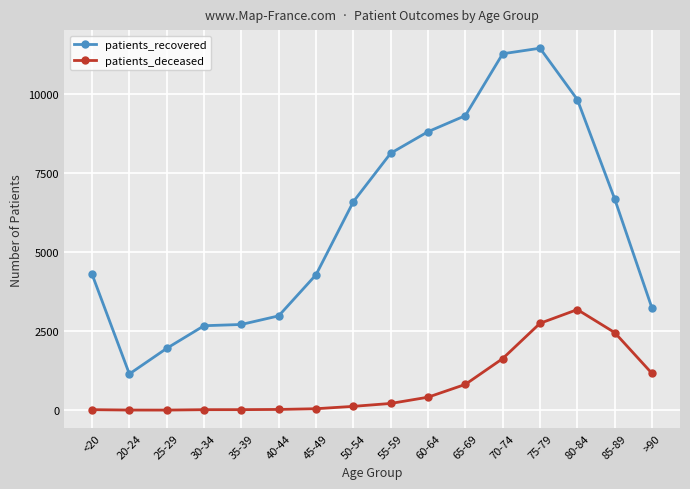

What is the minimum value shown in the chart?

3